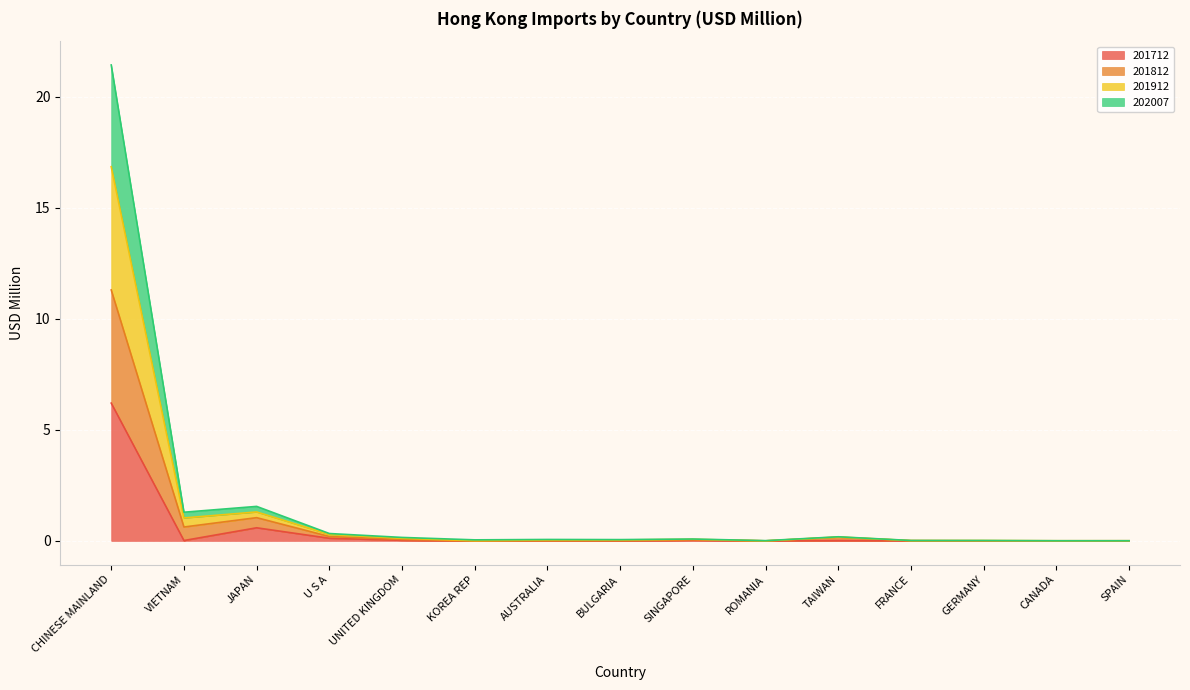

How many lines are shown in the chart?

4